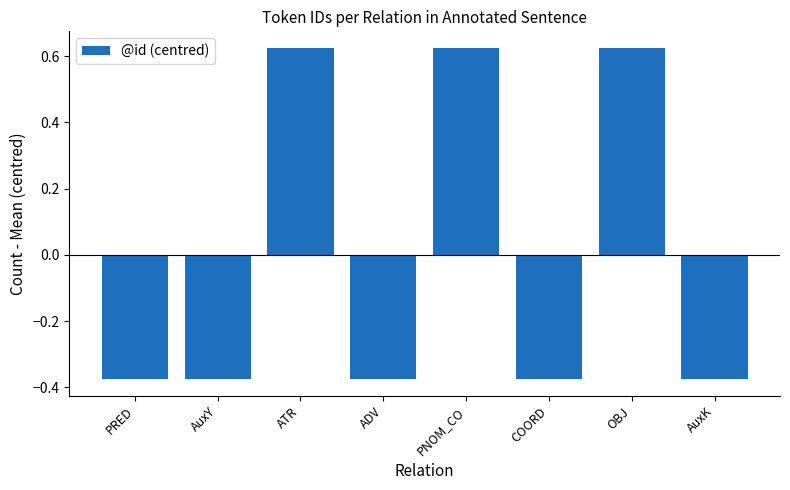

How many data points does each series have?

8